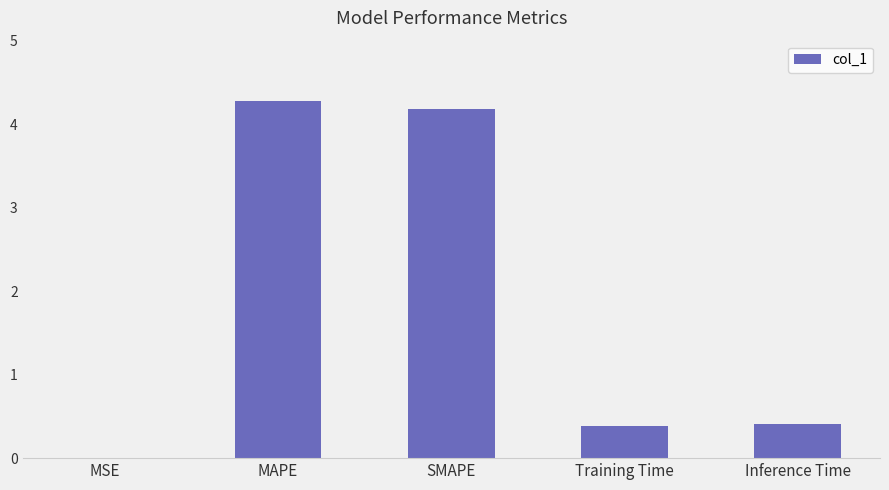

Read the value at Training Time.

0.4